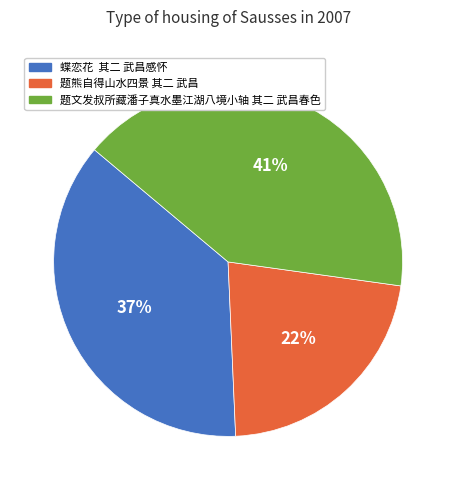

Approximately how many times larger is the value at 题熊自得山水四景 其二 武昌 compared to 蝶恋花 其二 武昌感怀?

0.6